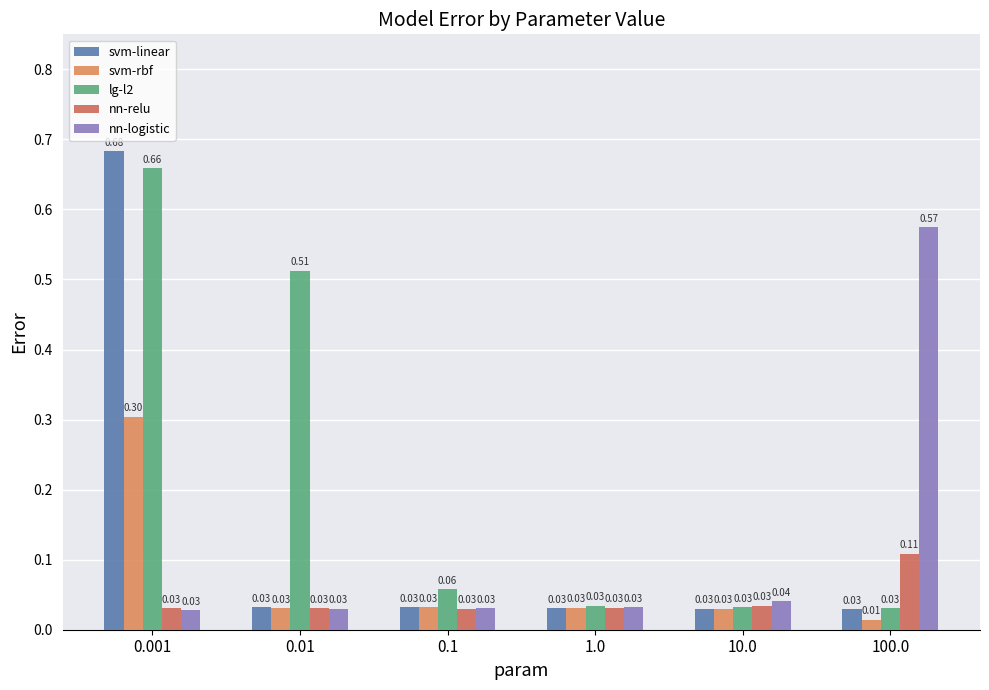

Where is lg-l2 nearest to the value 0?

100.0